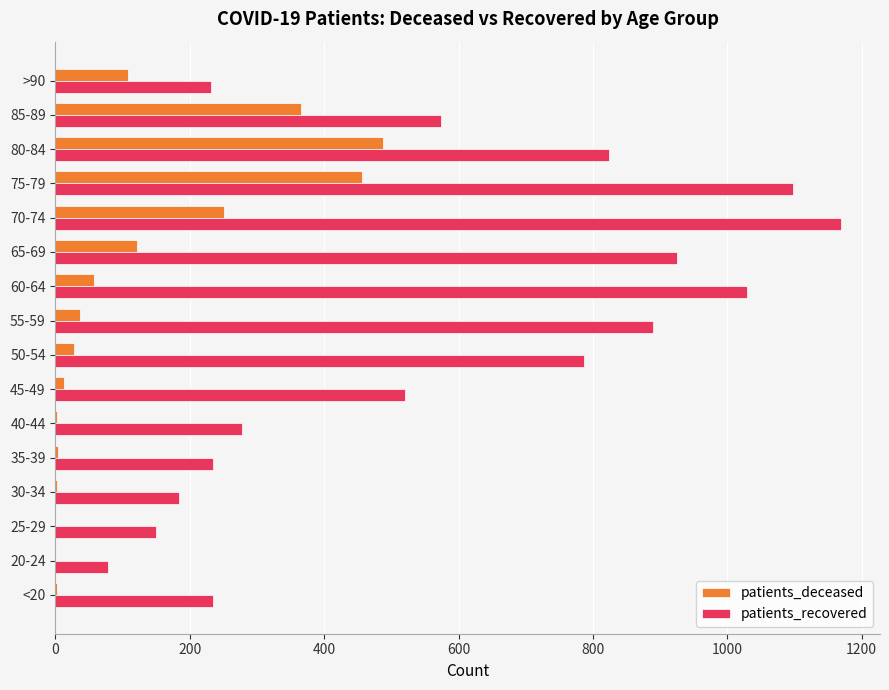

What is the sum of all patients_recovered values?

9206